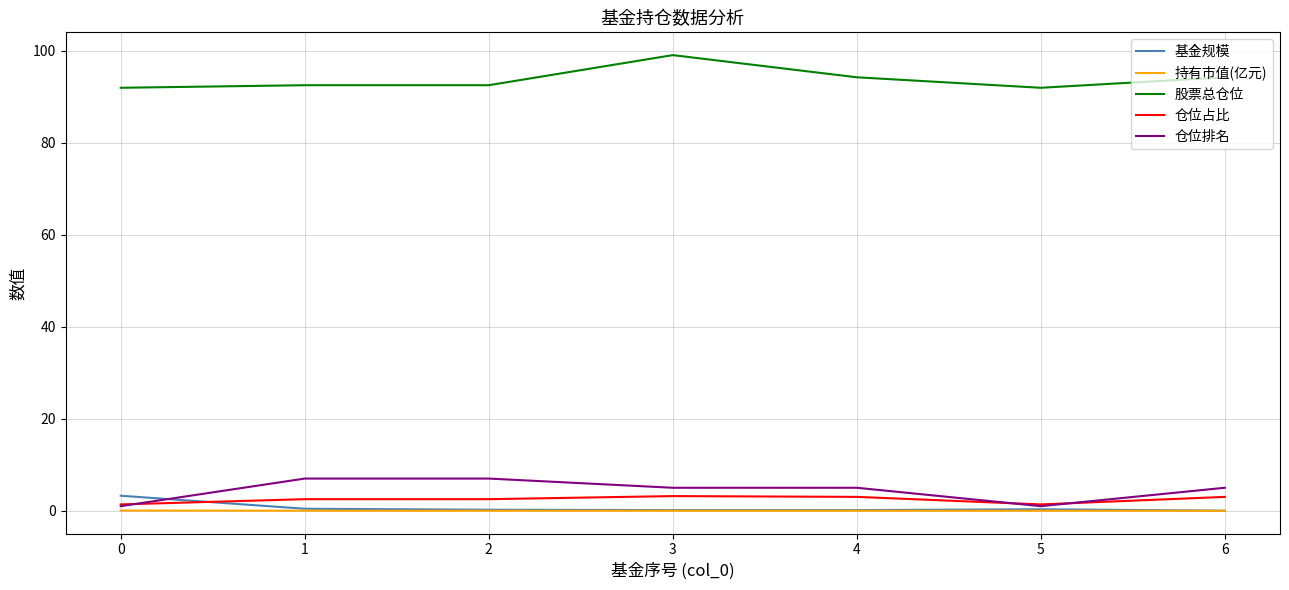

What is the highest value of the 仓位占比 series?

3.2